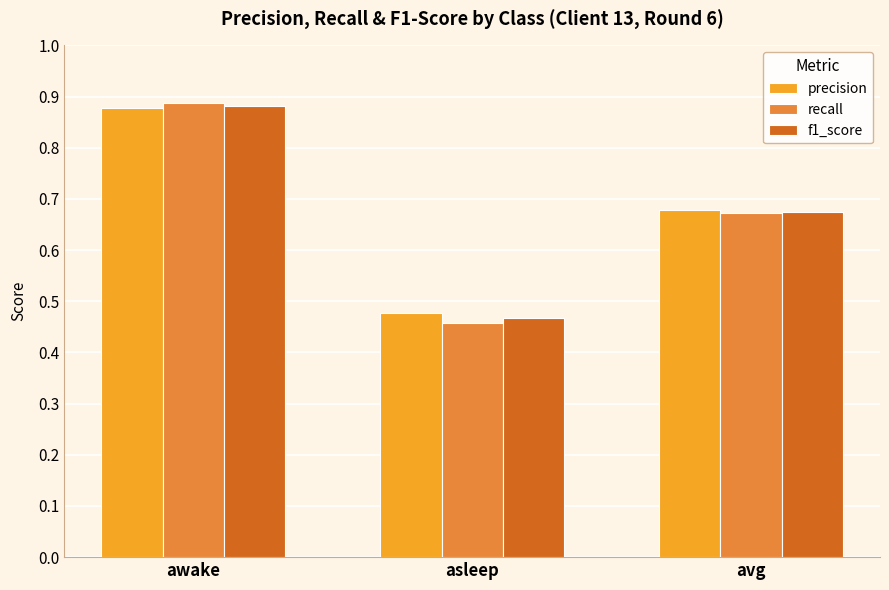

At how many categories does at least one series exceed 0?

3